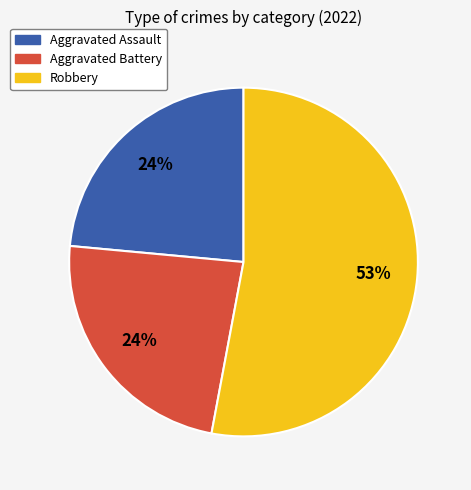

To the nearest percent, what is the average slice percentage?

33%